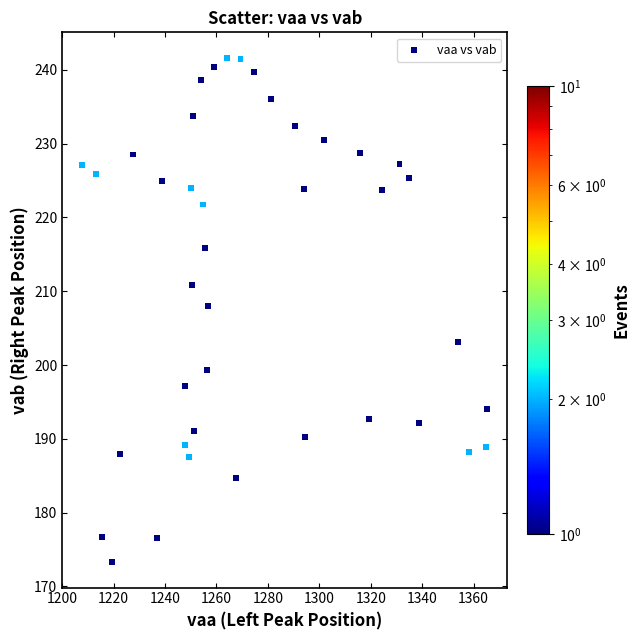

What Y value in the scatter plot is closest to 207?

208.0